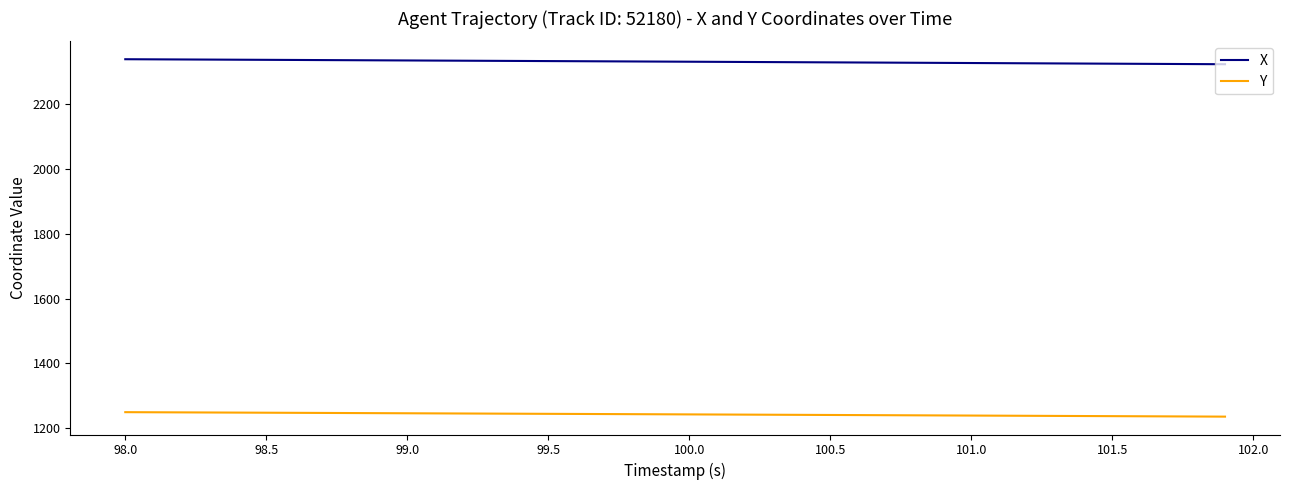

Which series has the largest total across all categories?

X